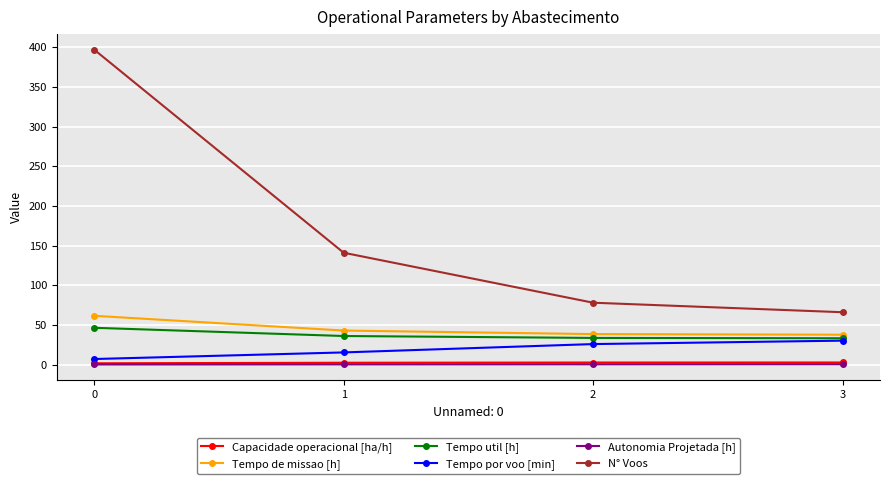

What is the maximum value shown in the chart?

397.0